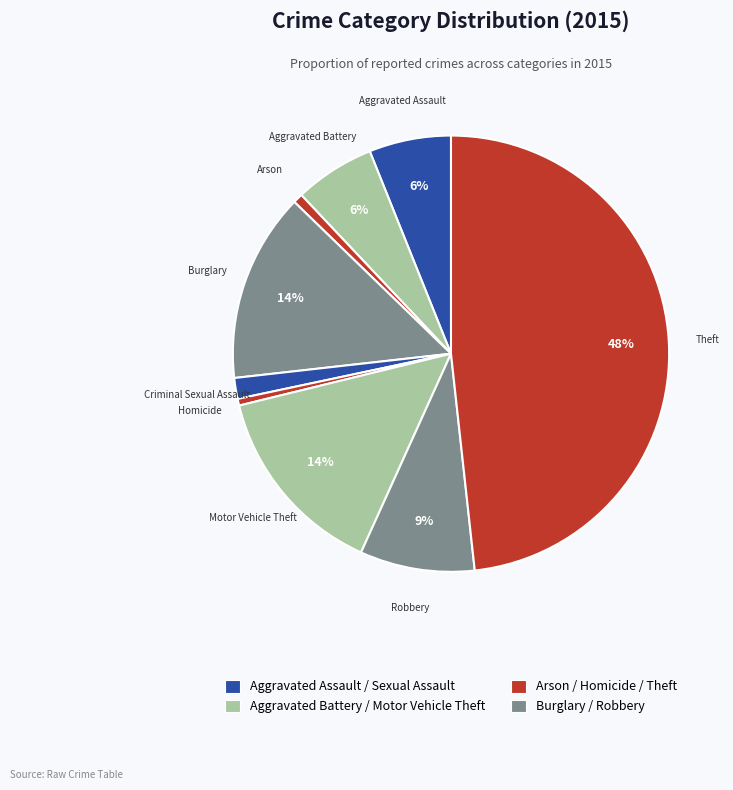

How many slices are in this pie chart?

9